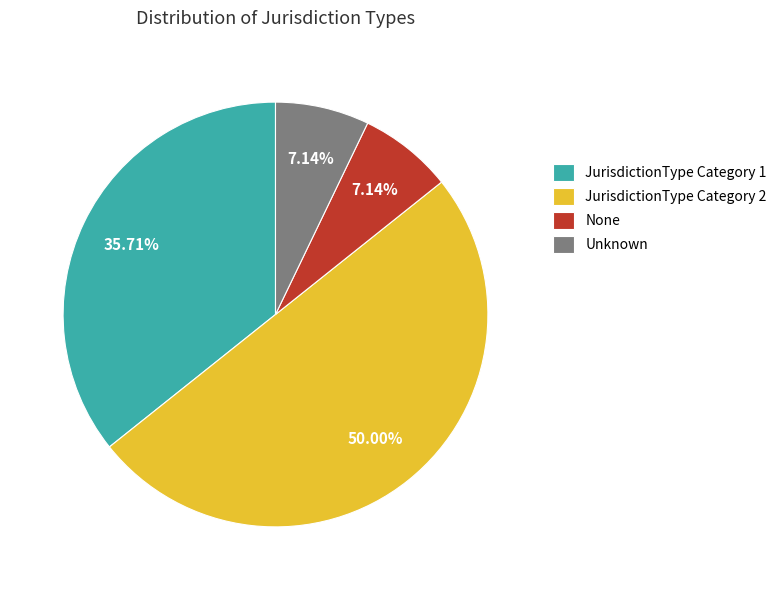

What percentage is the None slice, to the nearest percent?

7%